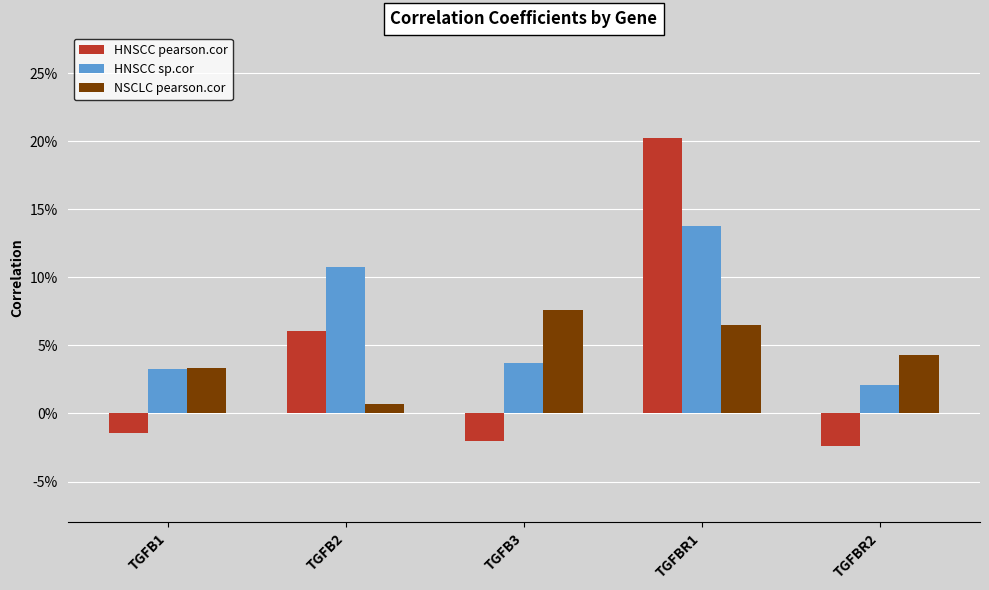

What are all the series names shown in the legend?

HNSCC pearson.cor, HNSCC sp.cor, NSCLC pearson.cor